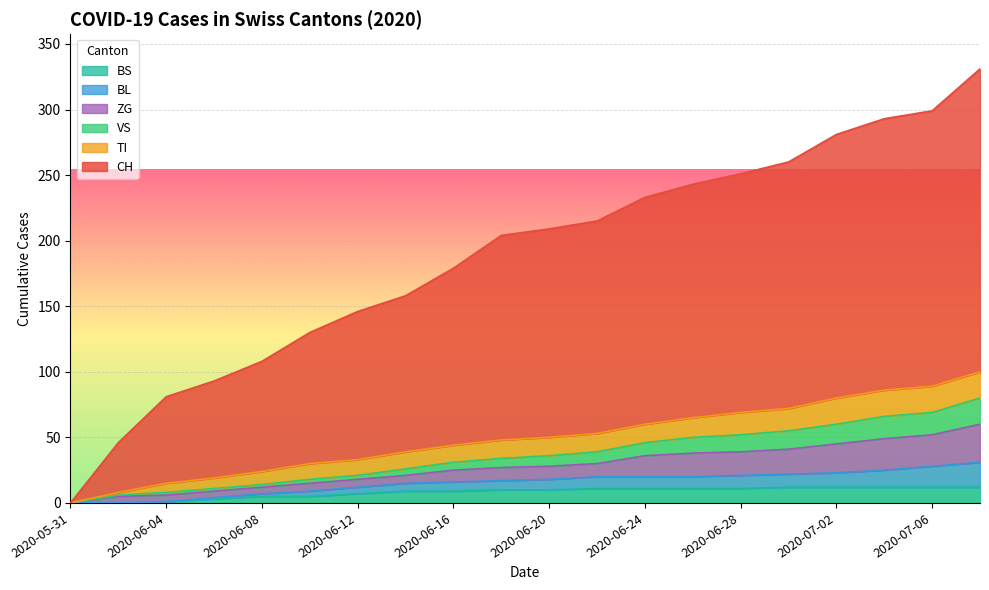

What is the maximum value for BS?

12